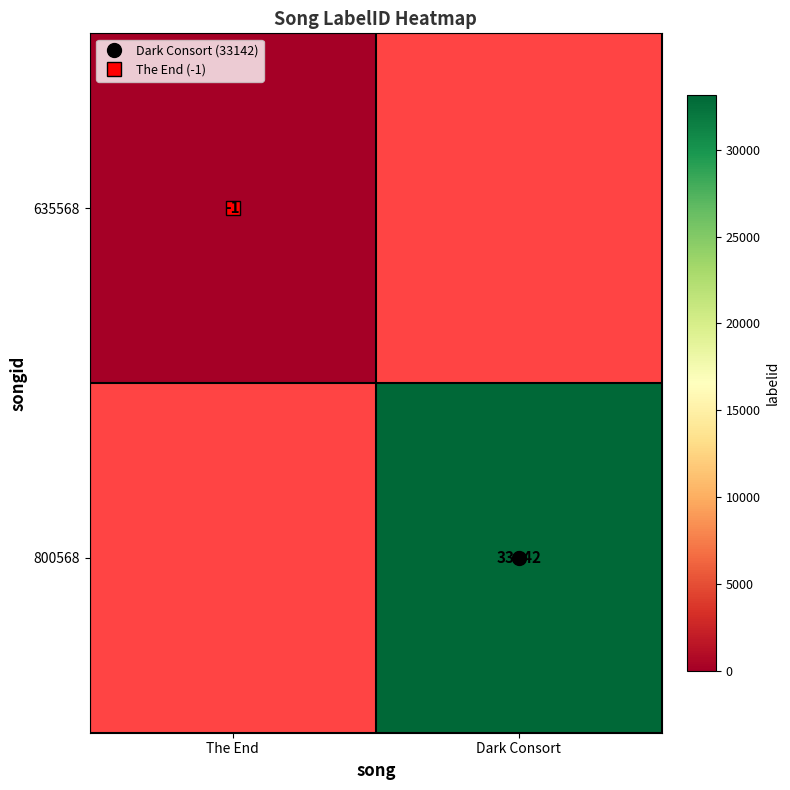

Which category has the lowest value in the 800568 series?

The End